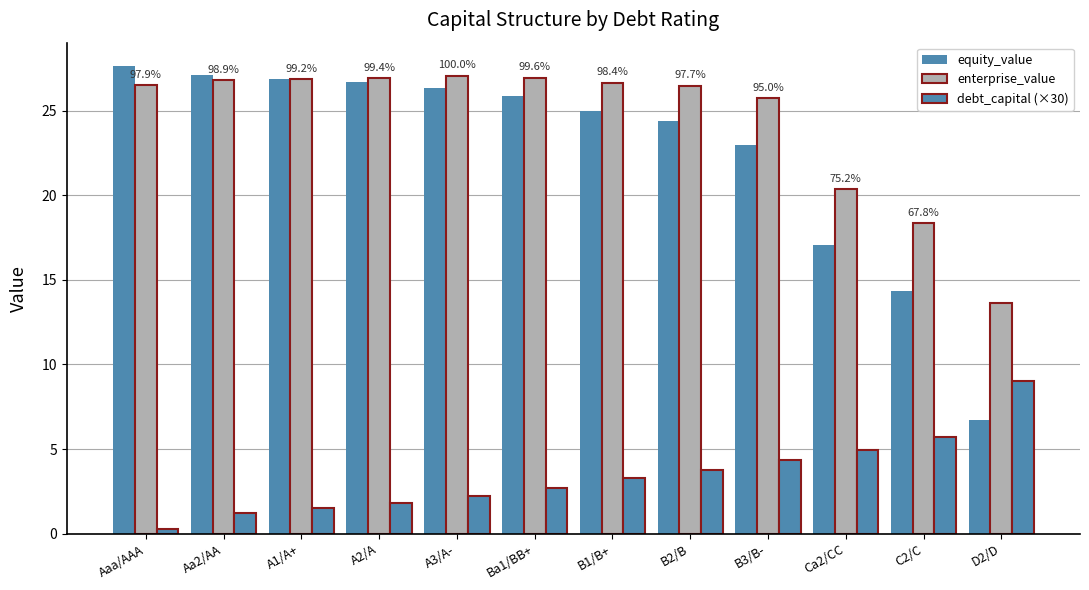

What is the value of the enterprise_value bar at the 1st from the left?

26.5